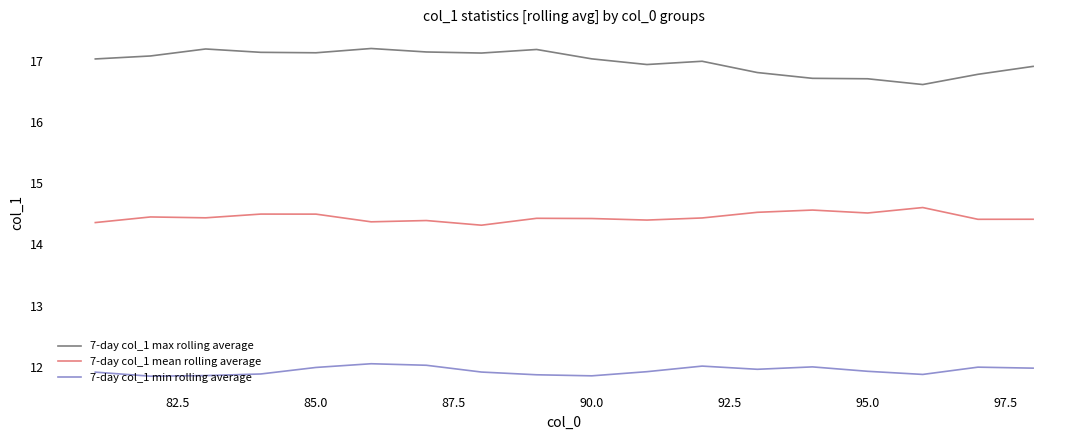

Which series has the largest range (max minus min)?

7-day col_1 max rolling average